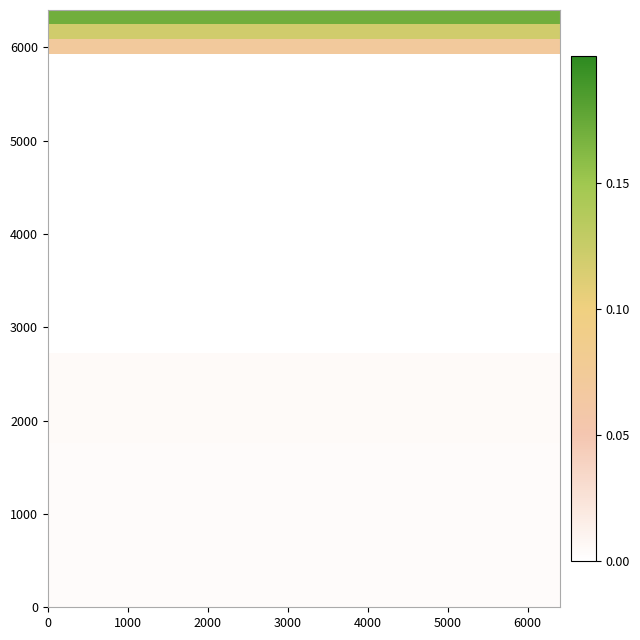

How many series are shown in this chart?

40